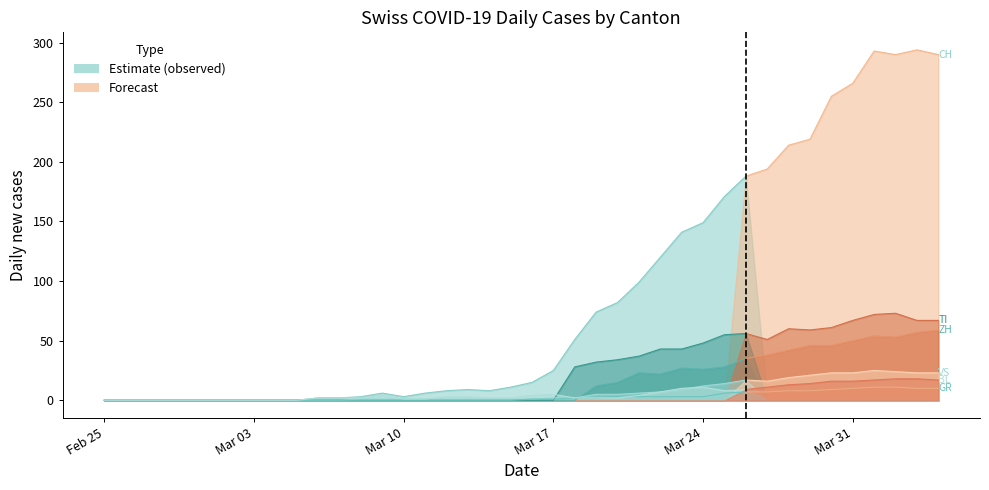

What is the label of the 24th point from the right?

2020-03-12